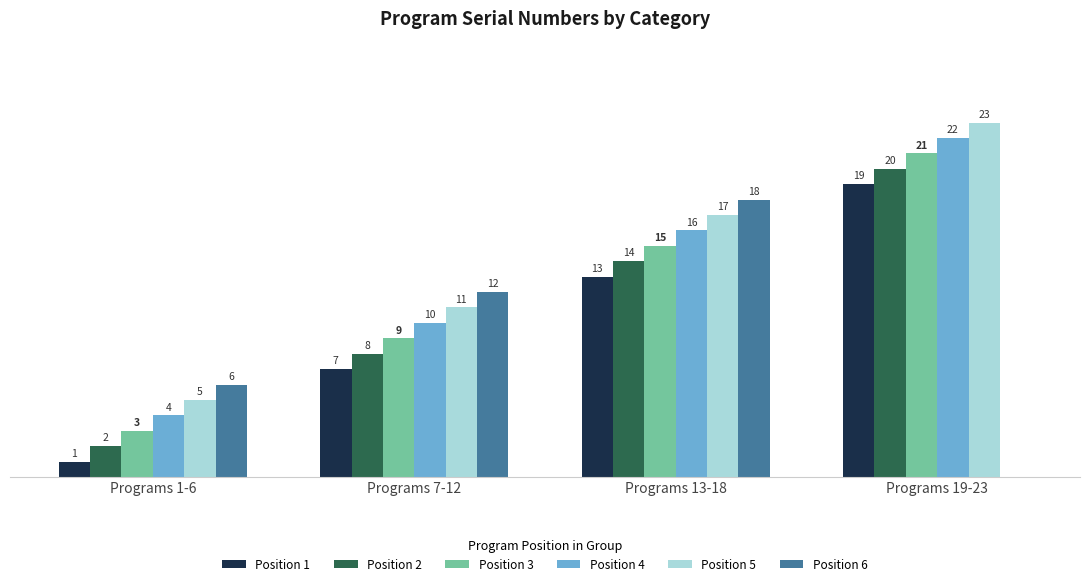

At which label is Position 4 closest to 13?

Programs 7-12